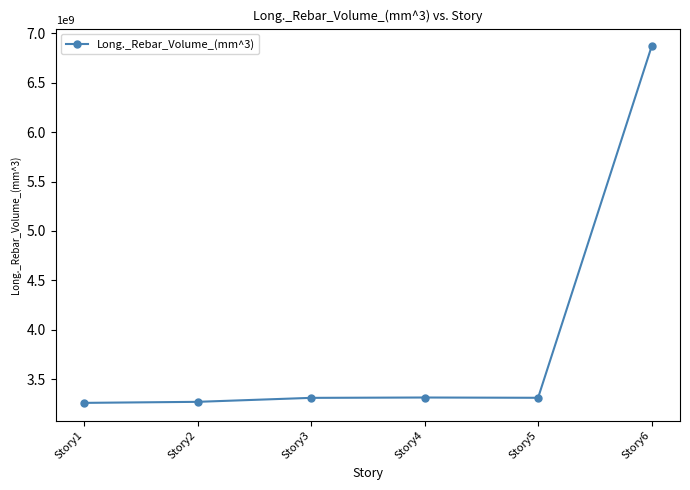

True or false: there are more than 2 points higher than both neighbors.

False